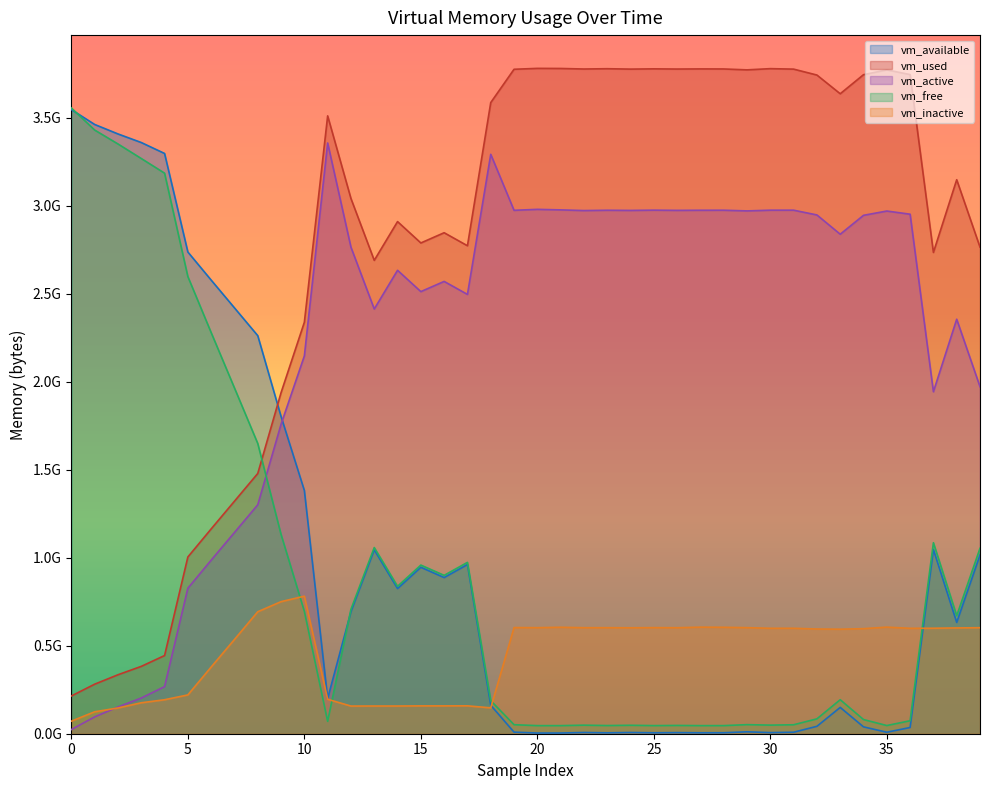

What is the value of the vm_inactive point at the 38th from the left?

599359488